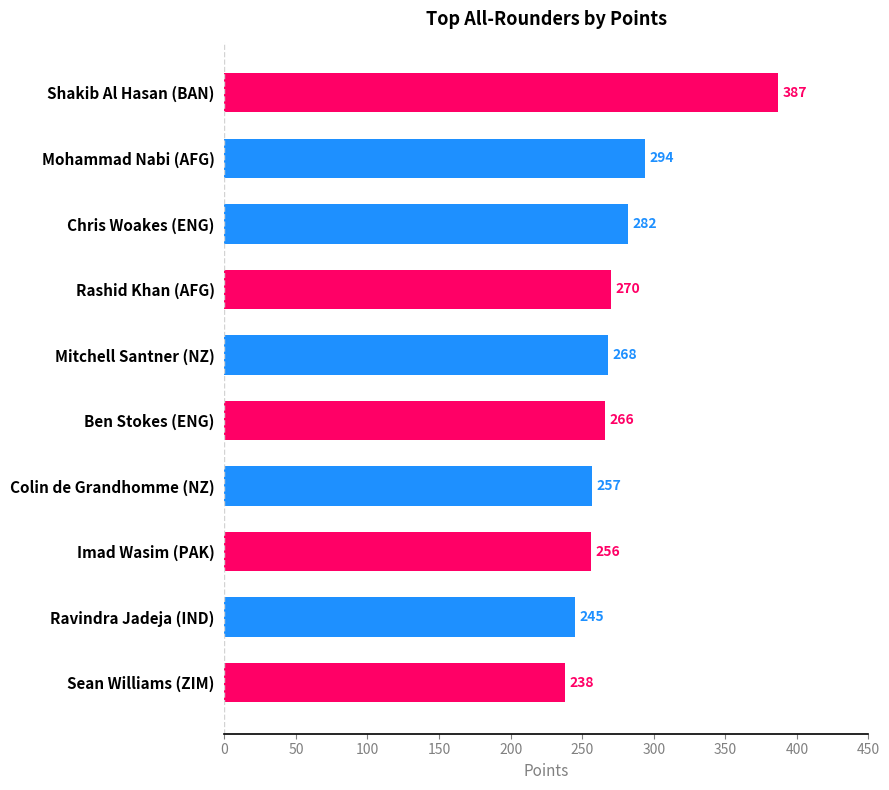

Reading top to bottom, what are all the values shown in this chart?

Shakib Al Hasan (BAN)=387	Mohammad Nabi (AFG)=294	Chris Woakes (ENG)=282	Rashid Khan (AFG)=270	Mitchell Santner (NZ)=268	Ben Stokes (ENG)=266	Colin de Grandhomme (NZ)=257	Imad Wasim (PAK)=256	Ravindra Jadeja (IND)=245	Sean Williams (ZIM)=238